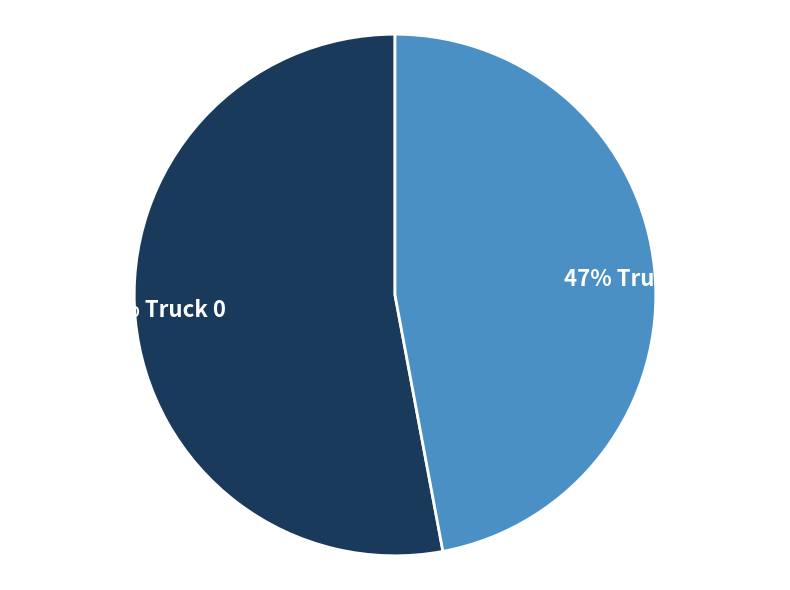

To the nearest percent, what is the difference between the largest and smallest slice percentages?

6%